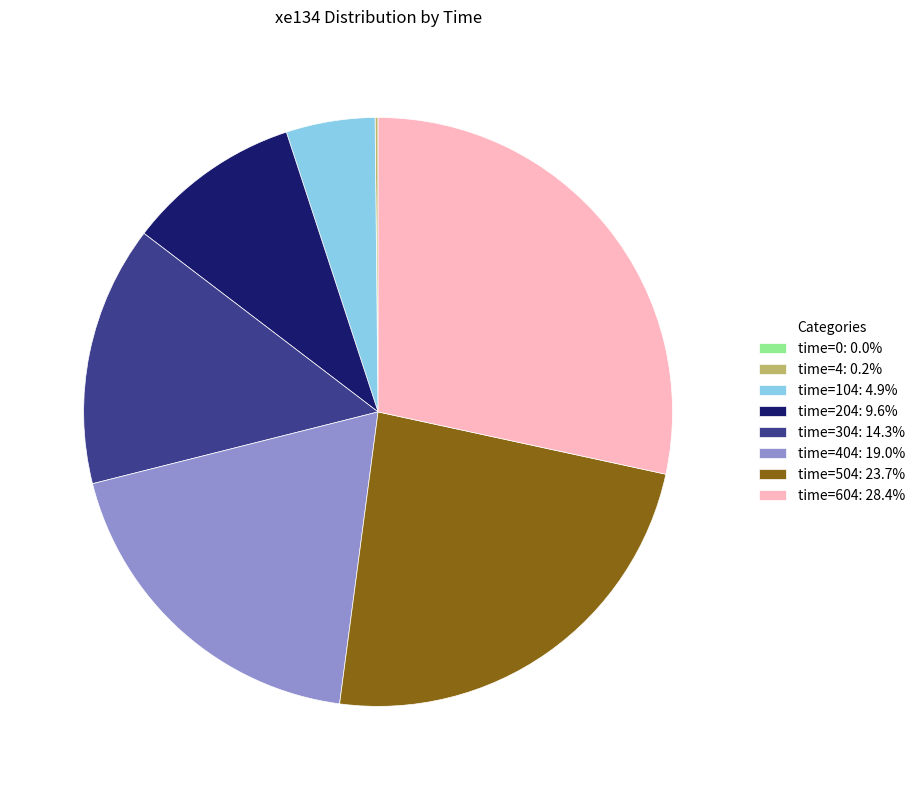

Approximately how many times larger is the value at time=504: 23.7% compared to time=404: 19.0%?

1.2